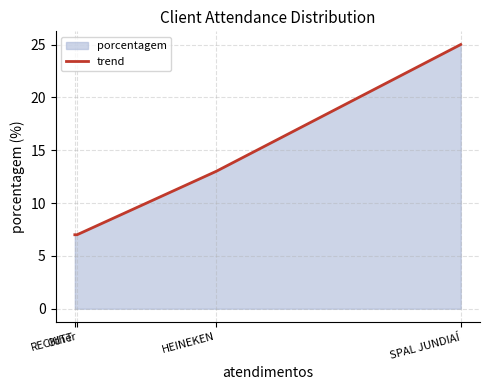

What is the sum of all values?

52